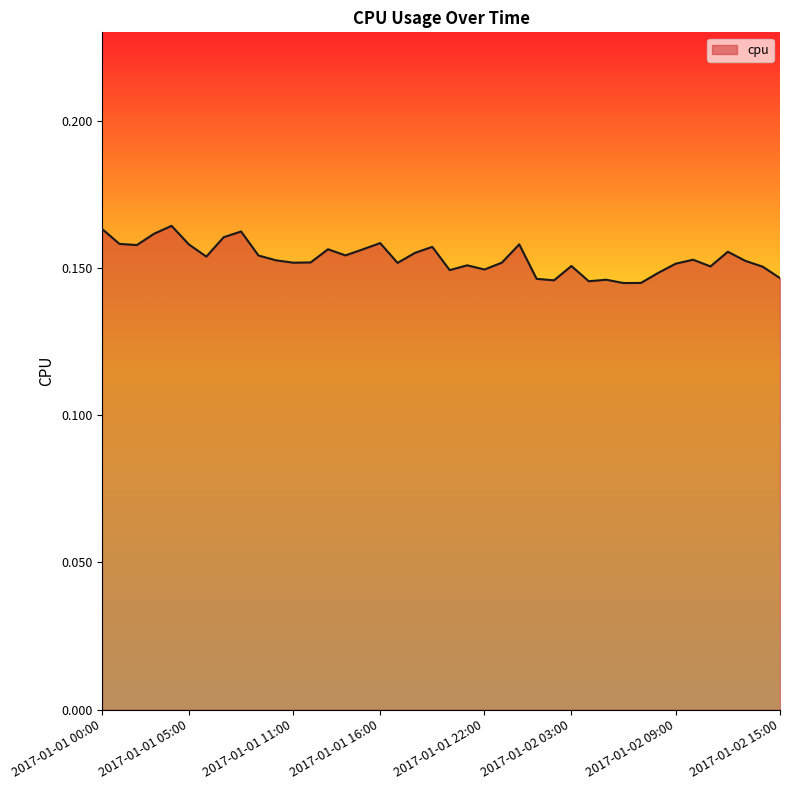

Is this an area chart (filled region under the line)?

Yes